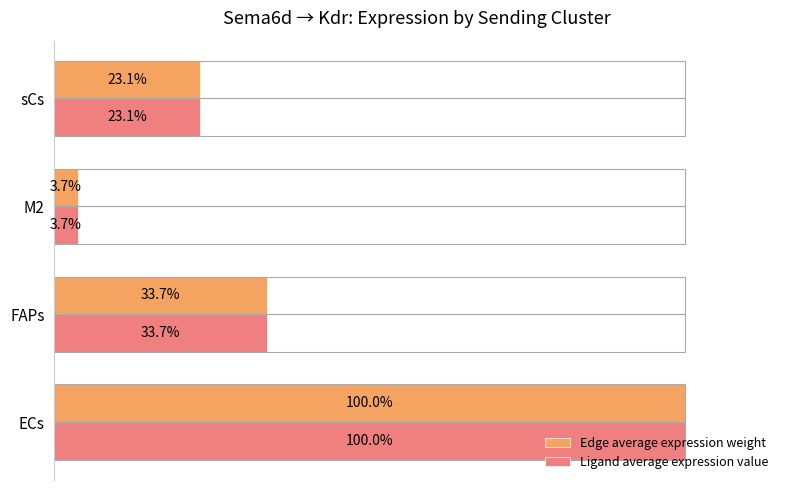

At which category does the chart reach its peak across all series?

ECs